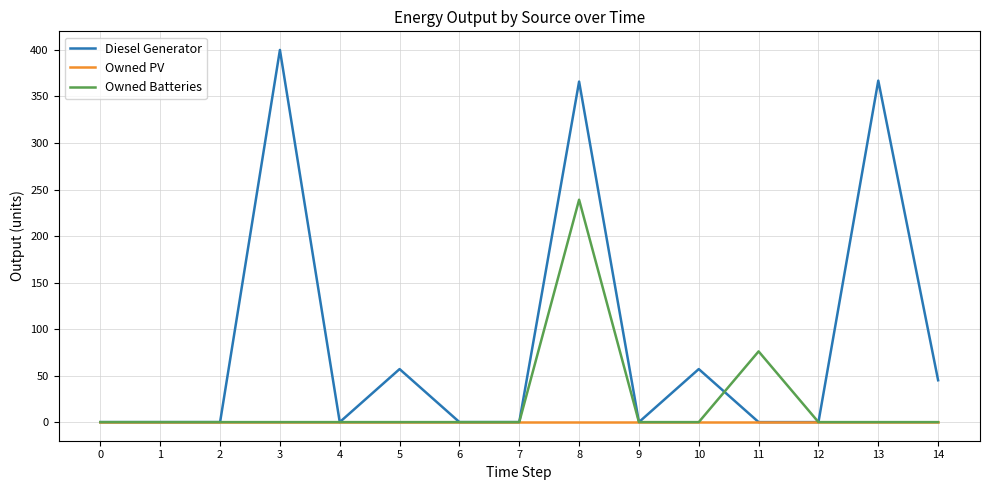

True or false: Diesel Generator has more than 0 interior local peaks.

True